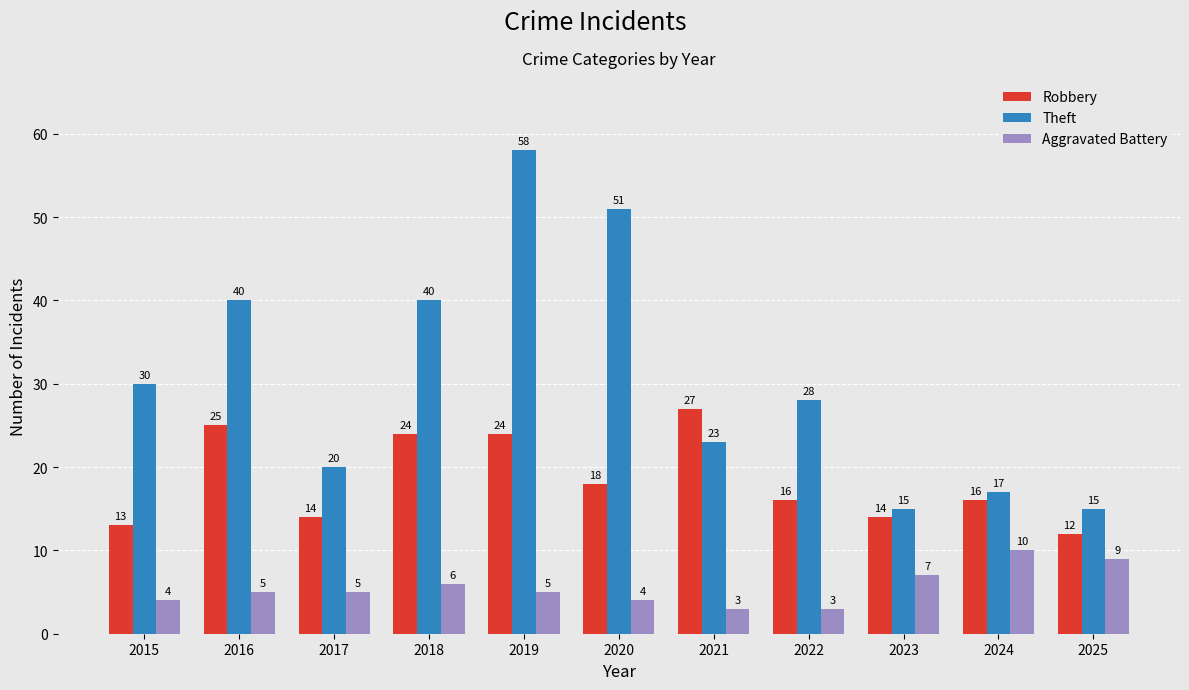

Does the chart contain stacked bars?

No